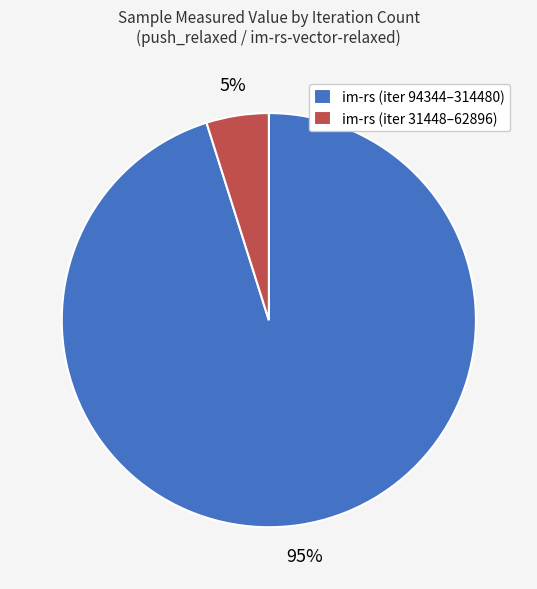

Does im-rs (iter 94344–314480) represent more than half of the total?

Yes